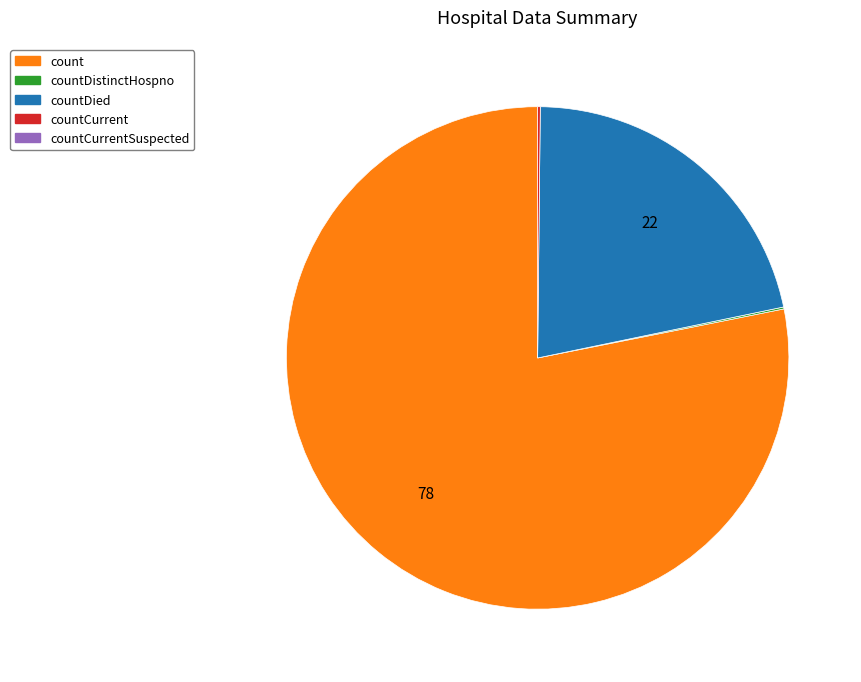

Is there any slice that represents more than half of the pie?

Yes